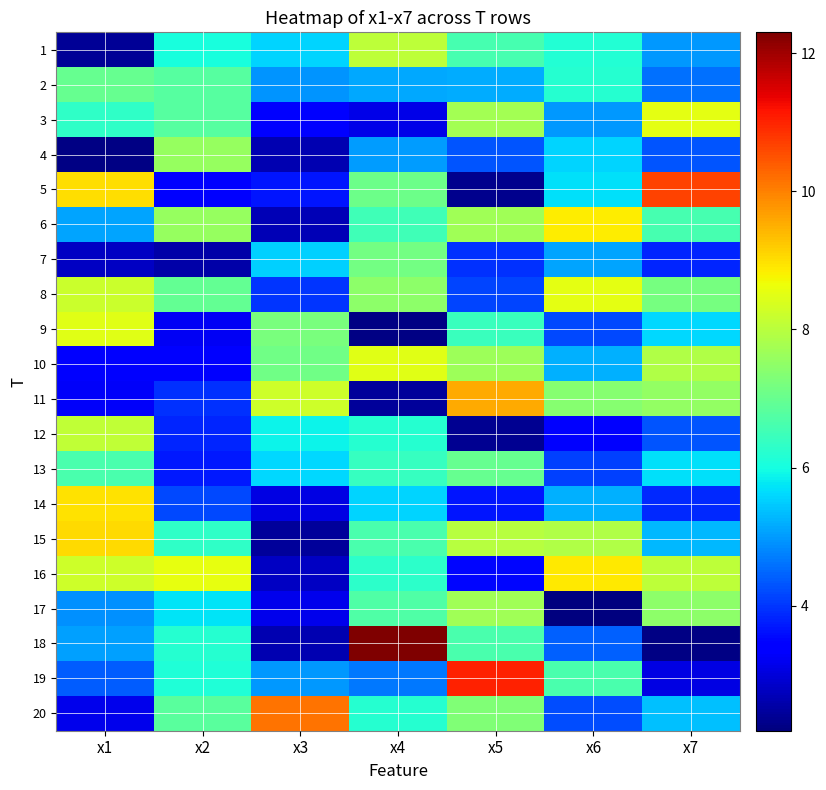

Reading right to left, what are all the values shown in this chart?

1: x7=5.0	x6=6.1	x5=6.6	x4=8.0	x3=5.6	x2=6.1	x1=2.4
2: x7=4.6	x6=6.2	x5=5.2	x4=5.1	x3=4.9	x2=6.8	x1=7.0
3: x7=8.5	x6=5.0	x5=7.7	x4=3.1	x3=3.5	x2=6.8	x1=6.3
4: x7=4.3	x6=5.6	x5=4.3	x4=5.0	x3=2.7	x2=7.6	x1=2.2
5: x7=10.6	x6=5.7	x5=2.3	x4=7.1	x3=3.7	x2=3.4	x1=9.0
6: x7=6.6	x6=8.8	x5=7.7	x4=6.5	x3=2.7	x2=7.6	x1=5.1
7: x7=3.8	x6=5.1	x5=4.0	x4=7.2	x3=5.5	x2=2.5	x1=2.8
8: x7=7.2	x6=8.5	x5=4.1	x4=7.4	x3=4.0	x2=7.0	x1=8.2
9: x7=5.6	x6=4.2	x5=6.4	x4=2.2	x3=7.2	x2=3.2	x1=8.5
10: x7=7.9	x6=5.2	x5=7.6	x4=8.5	x3=7.1	x2=3.4	x1=3.3
11: x7=7.6	x6=7.4	x5=9.5	x4=2.5	x3=8.3	x2=4.0	x1=3.3
12: x7=4.3	x6=3.4	x5=2.3	x4=6.2	x3=5.9	x2=3.8	x1=8.1
13: x7=5.7	x6=4.1	x5=7.0	x4=6.4	x3=5.6	x2=3.7	x1=6.6
14: x7=3.9	x6=5.2	x5=3.7	x4=5.6	x3=3.1	x2=4.2	x1=9.0
15: x7=5.3	x6=7.9	x5=8.0	x4=6.6	x3=2.4	x2=6.3	x1=9.0
16: x7=8.1	x6=8.9	x5=3.5	x4=6.3	x3=2.8	x2=8.5	x1=8.3
17: x7=7.5	x6=2.2	x5=7.7	x4=6.7	x3=3.1	x2=5.7	x1=4.9
18: x7=2.3	x6=4.4	x5=6.6	x4=12.3	x3=2.7	x2=6.2	x1=5.0
19: x7=3.1	x6=6.6	x5=11.0	x4=4.7	x3=5.0	x2=6.1	x1=4.4
20: x7=5.3	x6=4.2	x5=7.3	x4=6.2	x3=10.2	x2=6.8	x1=3.2